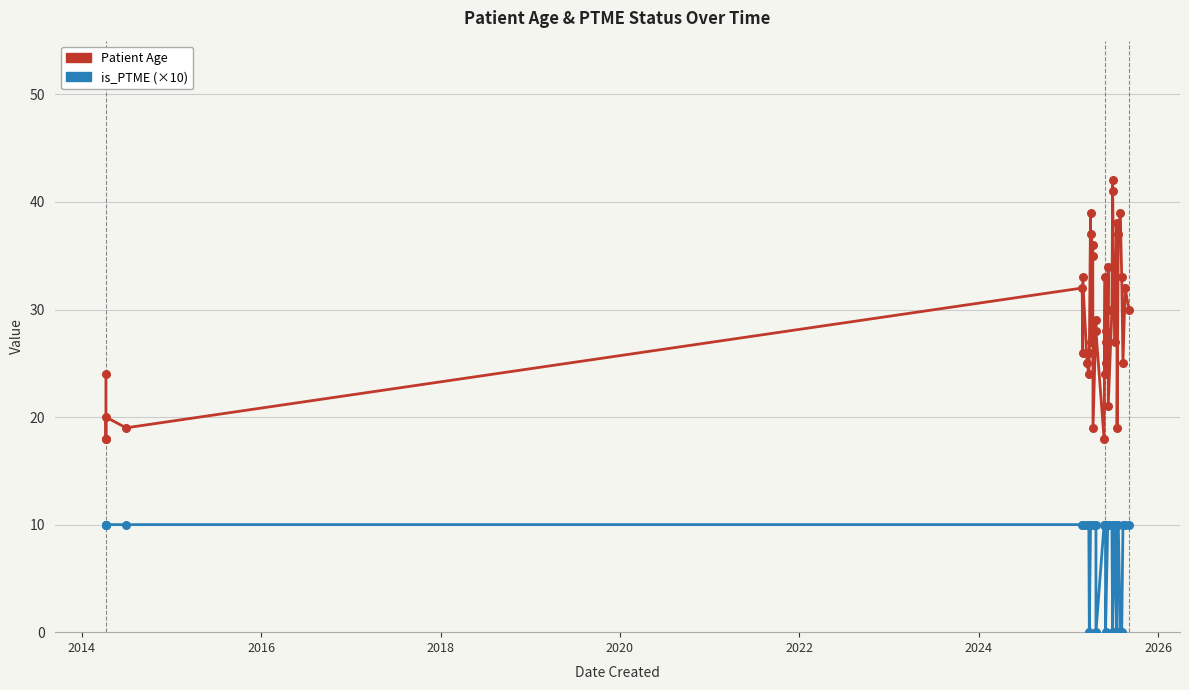

Is the value of is_PTME (×10) at 34 greater than the value of Patient Age at 2018?

No